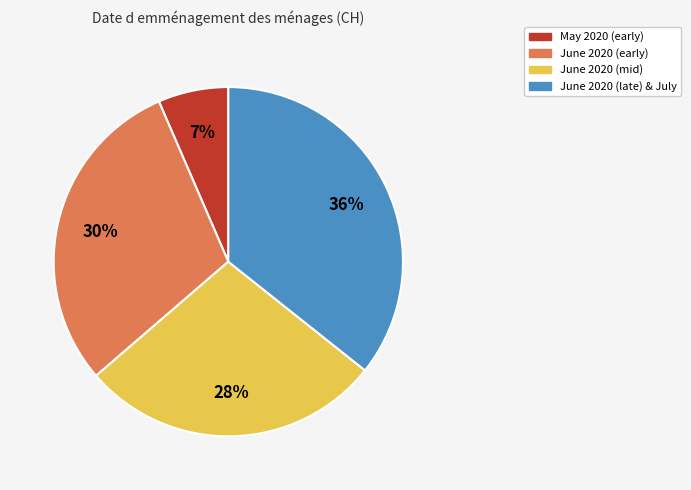

To the nearest percent, what is the difference between the largest and smallest slice percentages?

29%